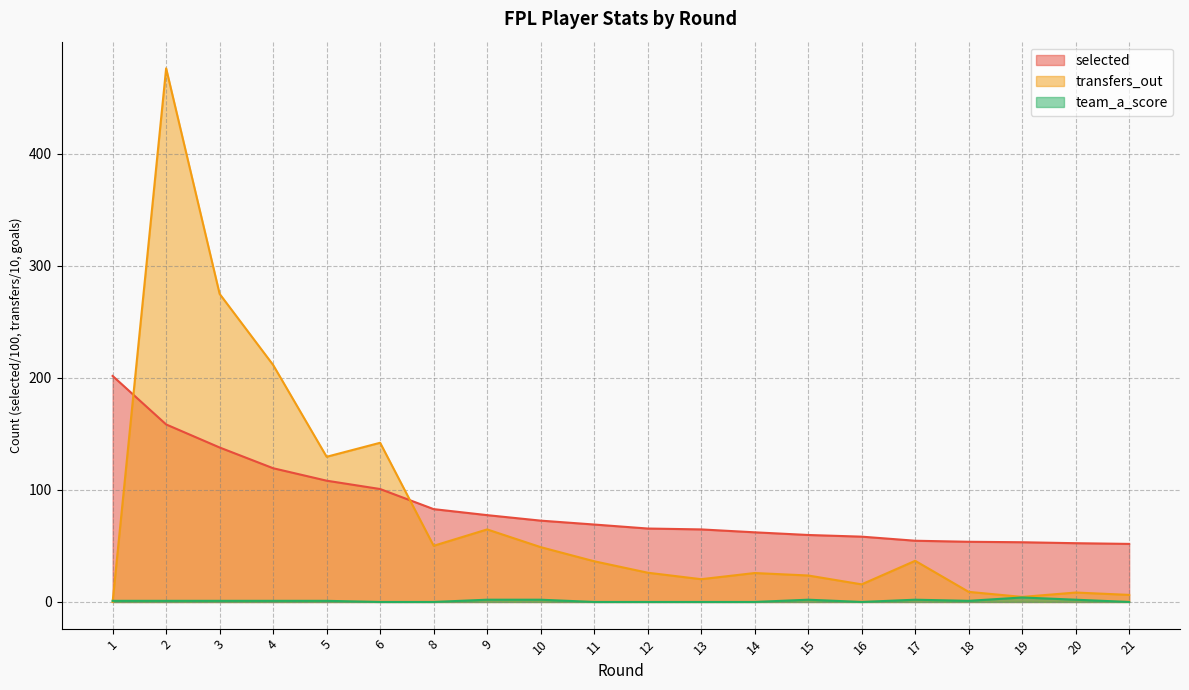

Which series has the widest spread of values?

transfers_out